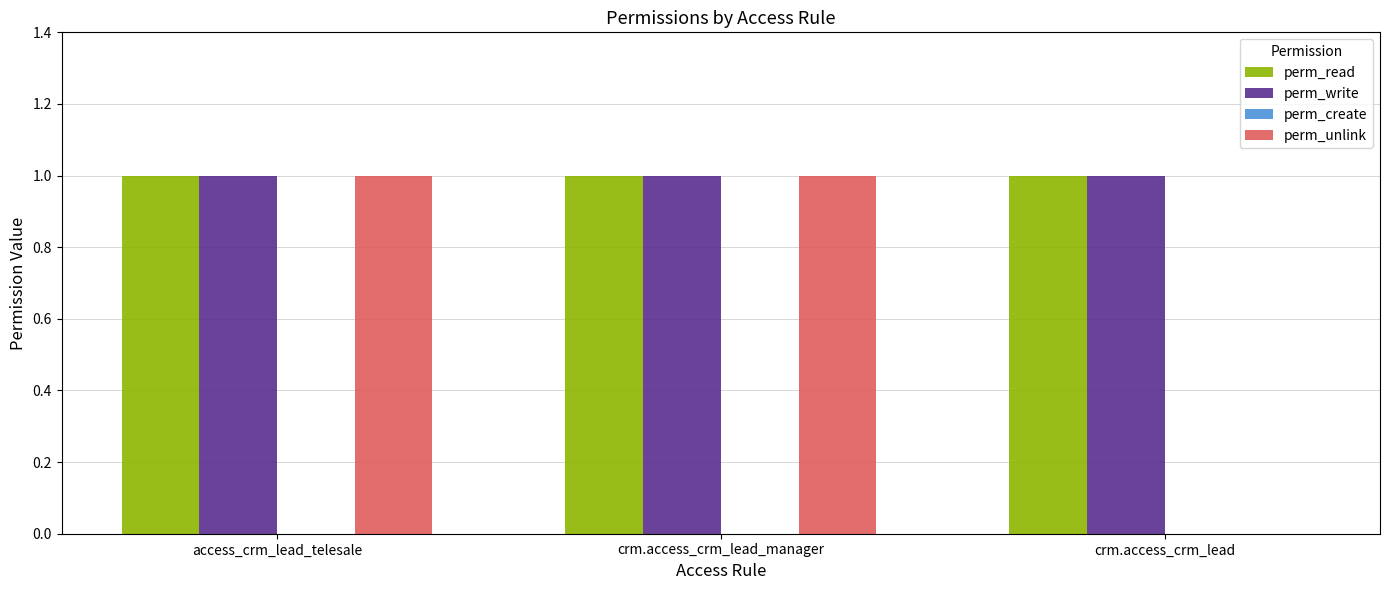

Reading left to right, transcribe all the data shown in this chart.

perm_read: access_crm_lead_telesale=1	crm.access_crm_lead_manager=1	crm.access_crm_lead=1
perm_write: access_crm_lead_telesale=1	crm.access_crm_lead_manager=1	crm.access_crm_lead=1
perm_unlink: access_crm_lead_telesale=1	crm.access_crm_lead_manager=1	crm.access_crm_lead=0